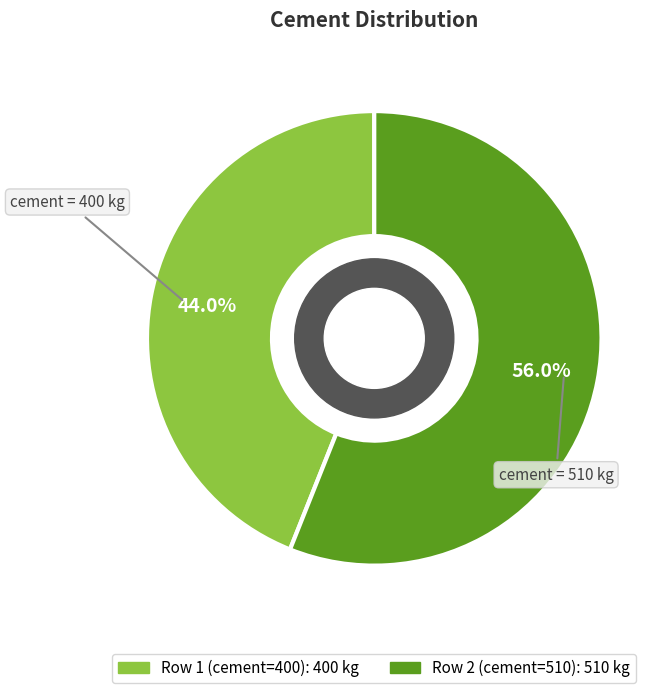

Is there a majority slice in this chart?

Yes